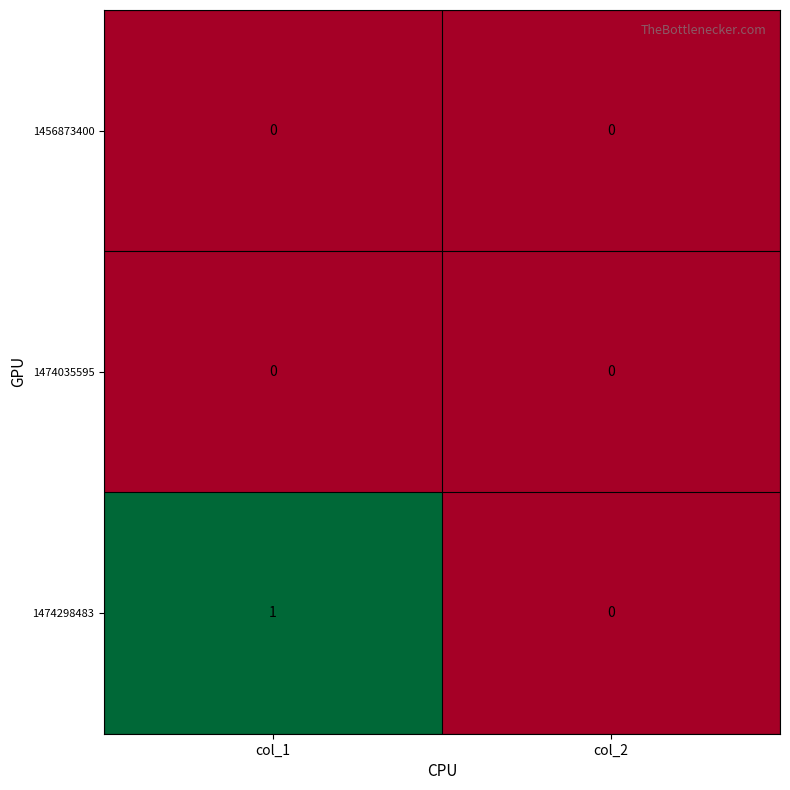

At which label does 1474298483 reach its peak?

col_1